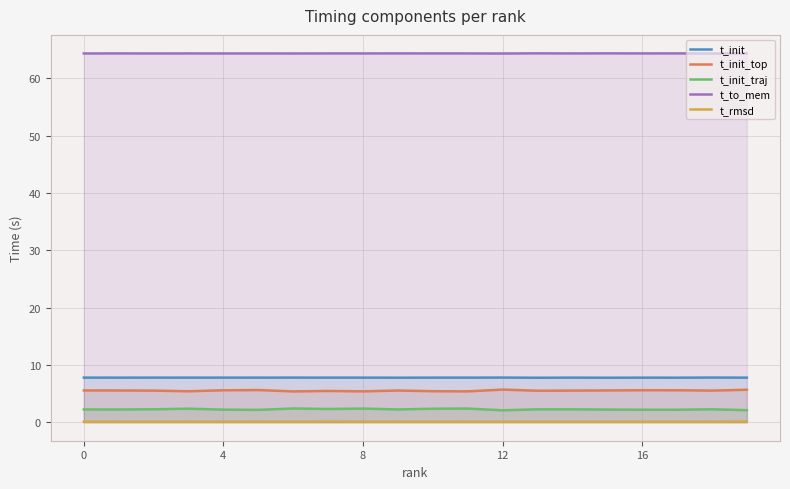

True or false: t_rmsd and t_init intersect in this chart.

False